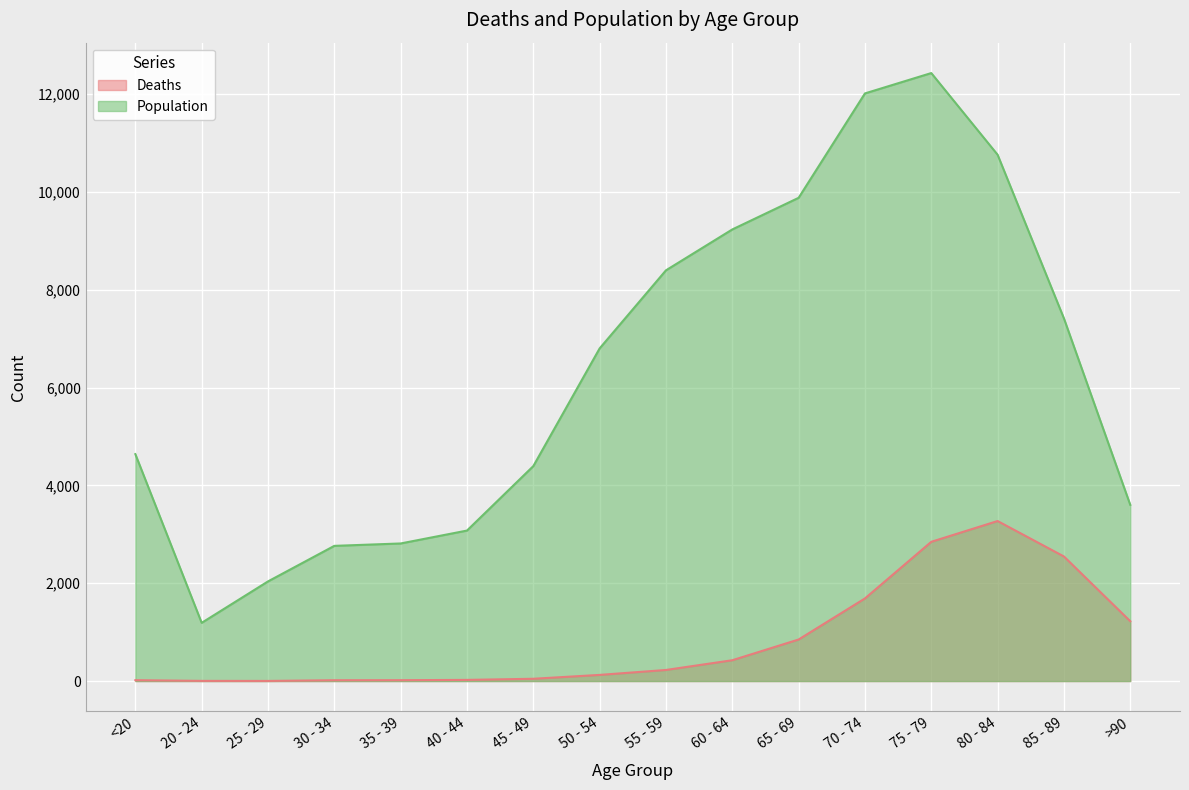

Where is the first local minimum for Population?

20 - 24